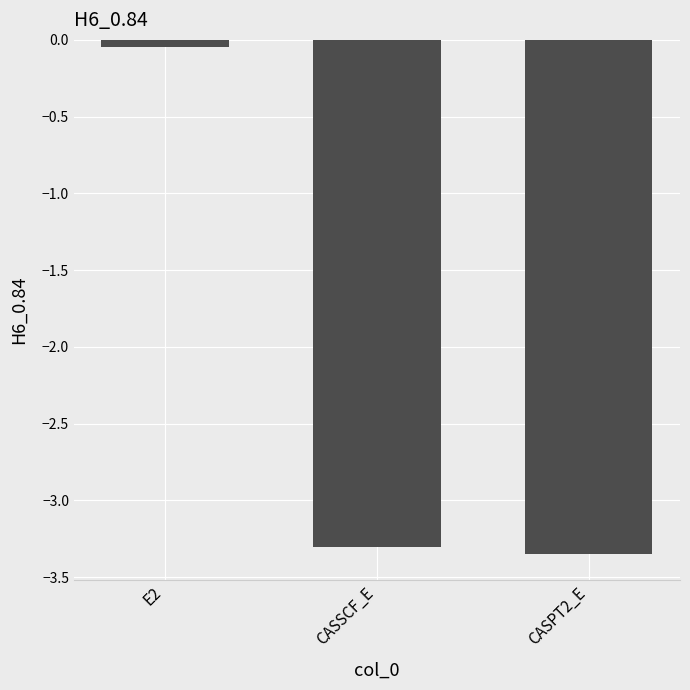

At which label is the value closest to -1?

E2